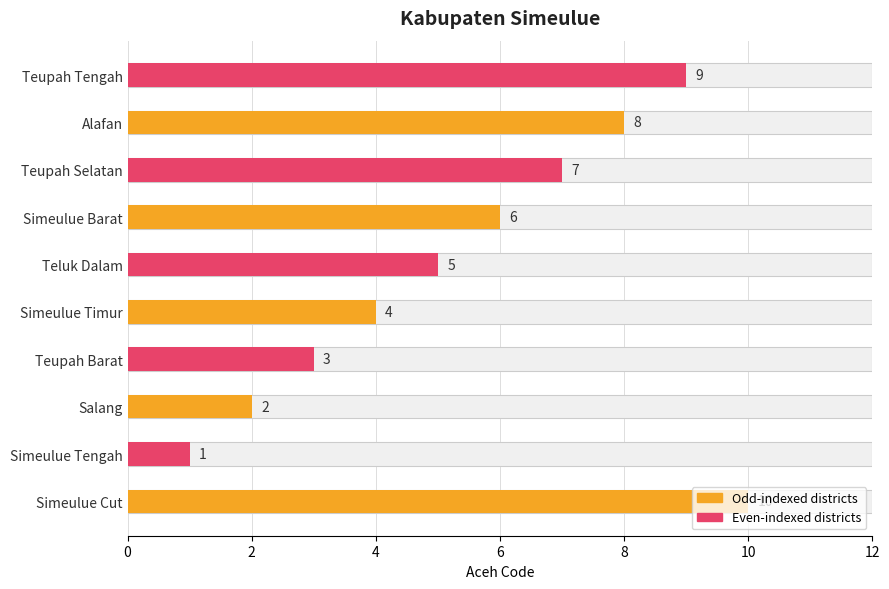

The chart shows a value of 0 at Simeulue Tengah. True or false?

False